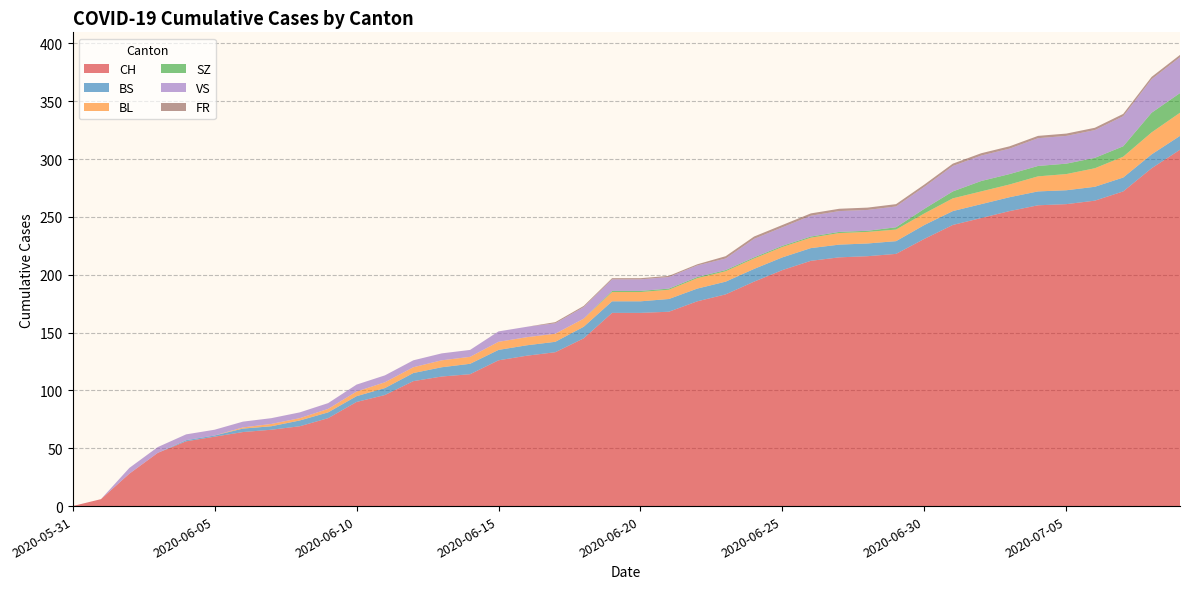

Reading left to right, extract all data points from this chart.

CH: 2020-05-31=0	2020-06-01=6	2020-06-02=28	2020-06-03=46	2020-06-04=56	2020-06-05=60	2020-06-06=64	2020-06-07=66	2020-06-08=69	2020-06-09=76	2020-06-10=90	2020-06-11=96	2020-06-12=108	2020-06-13=112	2020-06-14=114	2020-06-15=126	2020-06-16=130	2020-06-17=133	2020-06-18=145	2020-06-19=167	2020-06-20=167	2020-06-21=168	2020-06-22=177	2020-06-23=183	2020-06-24=194	2020-06-25=204	2020-06-26=212	2020-06-27=215	2020-06-28=216	2020-06-29=218	2020-06-30=231	2020-07-01=243	2020-07-02=249	2020-07-03=255	2020-07-04=260	2020-07-05=261	2020-07-06=264	2020-07-07=272	2020-07-08=292	2020-07-09=308
BS: 2020-05-31=0	2020-06-01=0	2020-06-02=0	2020-06-03=0	2020-06-04=1	2020-06-05=1	2020-06-06=3	2020-06-07=3	2020-06-08=5	2020-06-09=5	2020-06-10=5	2020-06-11=6	2020-06-12=7	2020-06-13=8	2020-06-14=9	2020-06-15=9	2020-06-16=9	2020-06-17=9	2020-06-18=10	2020-06-19=10	2020-06-20=10	2020-06-21=11	2020-06-22=11	2020-06-23=11	2020-06-24=11	2020-06-25=11	2020-06-26=11	2020-06-27=11	2020-06-28=11	2020-06-29=11	2020-06-30=12	2020-07-01=12	2020-07-02=12	2020-07-03=12	2020-07-04=12	2020-07-05=12	2020-07-06=12	2020-07-07=12	2020-07-08=12	2020-07-09=12
BL: 2020-05-31=0	2020-06-01=0	2020-06-02=0	2020-06-03=0	2020-06-04=0	2020-06-05=0	2020-06-06=1	2020-06-07=2	2020-06-08=2	2020-06-09=3	2020-06-10=4	2020-06-11=5	2020-06-12=5	2020-06-13=6	2020-06-14=6	2020-06-15=7	2020-06-16=7	2020-06-17=7	2020-06-18=7	2020-06-19=8	2020-06-20=8	2020-06-21=8	2020-06-22=9	2020-06-23=9	2020-06-24=9	2020-06-25=9	2020-06-26=9	2020-06-27=10	2020-06-28=10	2020-06-29=10	2020-06-30=10	2020-07-01=11	2020-07-02=11	2020-07-03=11	2020-07-04=13	2020-07-05=14	2020-07-06=16	2020-07-07=18	2020-07-08=19	2020-07-09=20
SZ: 2020-05-31=0	2020-06-01=0	2020-06-02=0	2020-06-03=0	2020-06-04=0	2020-06-05=0	2020-06-06=0	2020-06-07=0	2020-06-08=0	2020-06-09=0	2020-06-10=0	2020-06-11=0	2020-06-12=0	2020-06-13=0	2020-06-14=0	2020-06-15=0	2020-06-16=0	2020-06-17=0	2020-06-18=0	2020-06-19=1	2020-06-20=1	2020-06-21=1	2020-06-22=1	2020-06-23=1	2020-06-24=1	2020-06-25=1	2020-06-26=1	2020-06-27=1	2020-06-28=1	2020-06-29=2	2020-06-30=4	2020-07-01=6	2020-07-02=9	2020-07-03=9	2020-07-04=9	2020-07-05=9	2020-07-06=9	2020-07-07=9	2020-07-08=17	2020-07-09=17
VS: 2020-05-31=0	2020-06-01=0	2020-06-02=5	2020-06-03=5	2020-06-04=5	2020-06-05=5	2020-06-06=5	2020-06-07=5	2020-06-08=5	2020-06-09=5	2020-06-10=6	2020-06-11=6	2020-06-12=6	2020-06-13=6	2020-06-14=6	2020-06-15=9	2020-06-16=9	2020-06-17=9	2020-06-18=10	2020-06-19=10	2020-06-20=10	2020-06-21=10	2020-06-22=10	2020-06-23=10	2020-06-24=16	2020-06-25=16	2020-06-26=18	2020-06-27=18	2020-06-28=18	2020-06-29=18	2020-06-30=19	2020-07-01=22	2020-07-02=22	2020-07-03=22	2020-07-04=24	2020-07-05=24	2020-07-06=24	2020-07-07=26	2020-07-08=29	2020-07-09=31
FR: 2020-05-31=0	2020-06-01=0	2020-06-02=0	2020-06-03=0	2020-06-04=0	2020-06-05=0	2020-06-06=0	2020-06-07=0	2020-06-08=0	2020-06-09=0	2020-06-10=0	2020-06-11=0	2020-06-12=0	2020-06-13=0	2020-06-14=0	2020-06-15=0	2020-06-16=0	2020-06-17=1	2020-06-18=1	2020-06-19=1	2020-06-20=1	2020-06-21=1	2020-06-22=1	2020-06-23=2	2020-06-24=2	2020-06-25=2	2020-06-26=2	2020-06-27=2	2020-06-28=2	2020-06-29=2	2020-06-30=2	2020-07-01=2	2020-07-02=2	2020-07-03=2	2020-07-04=2	2020-07-05=2	2020-07-06=2	2020-07-07=2	2020-07-08=2	2020-07-09=2